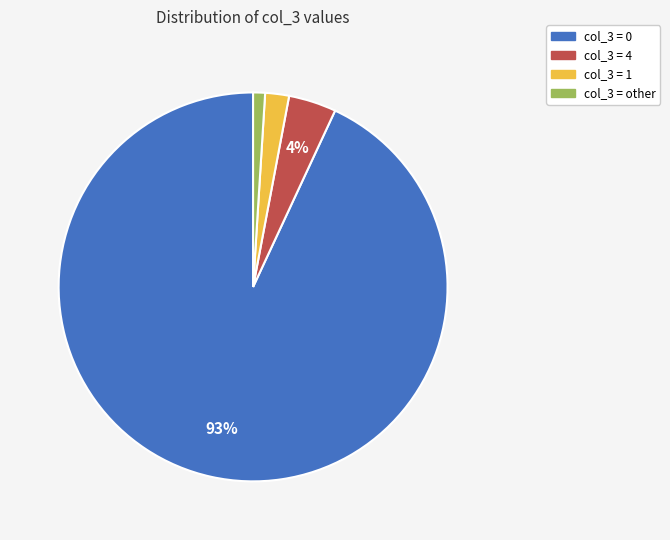

Is there a majority slice in this chart?

Yes